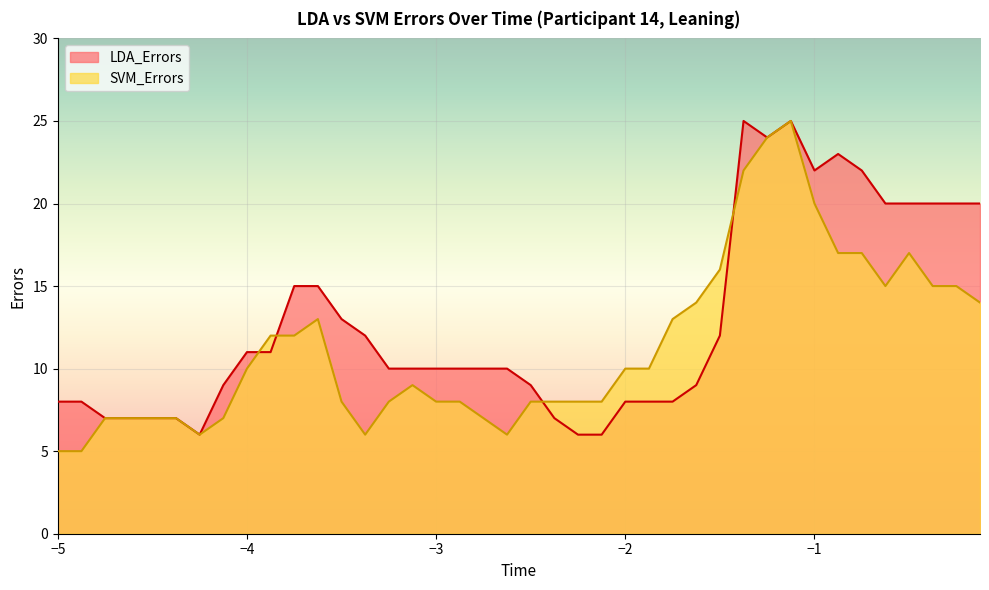

Rank the series by their maximum value, from highest to lowest.

LDA_Errors, SVM_Errors